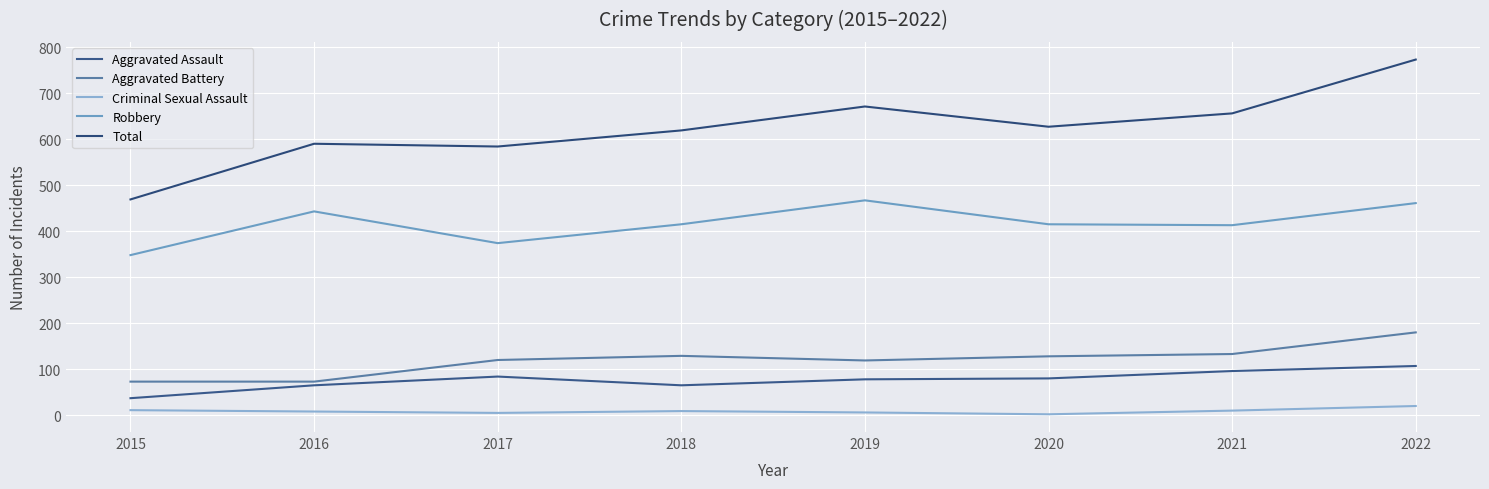

At which category is the sum across all series the highest?

2022